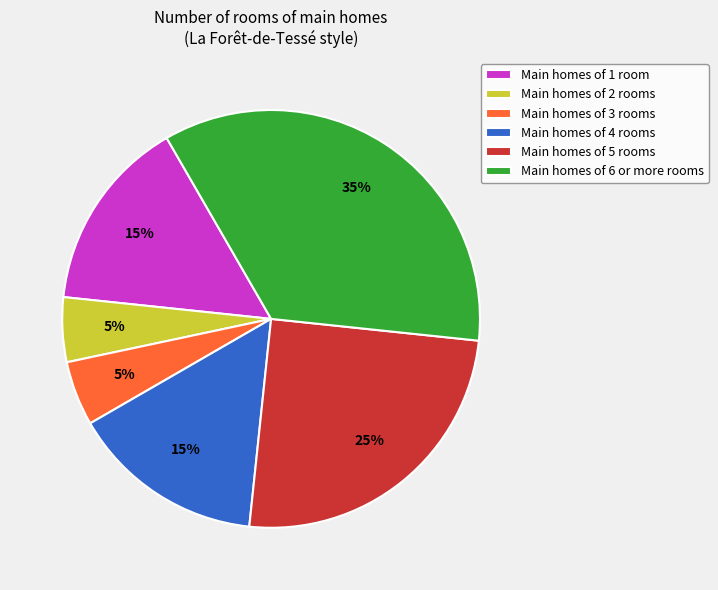

How many segments does this pie chart have?

6